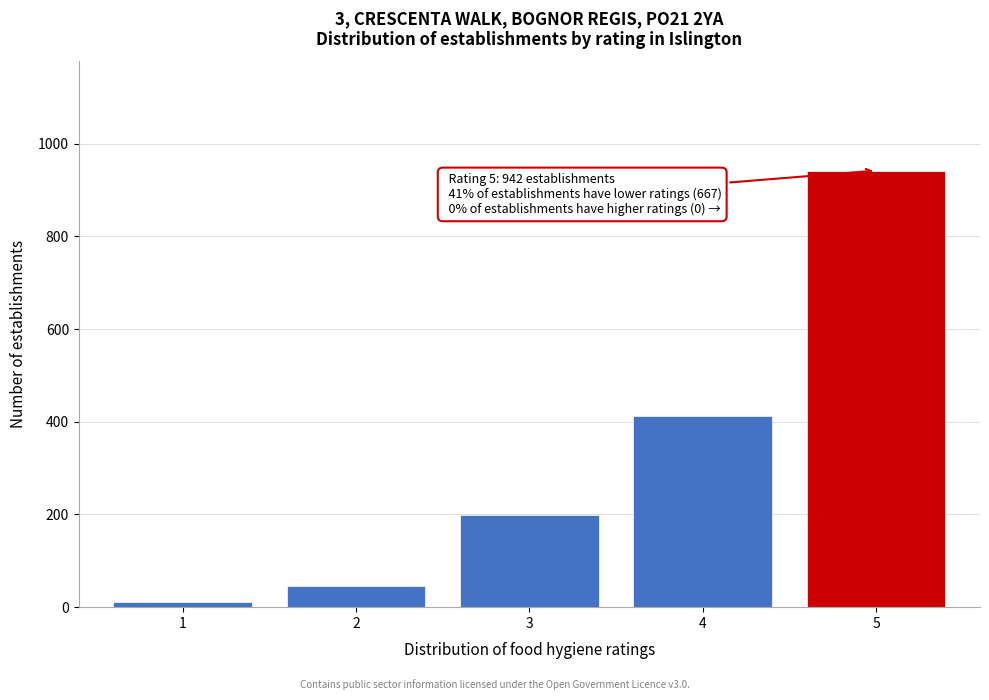

Reading left to right, transcribe all the data shown in this chart.

1=12	2=45	3=198	4=412	5=942